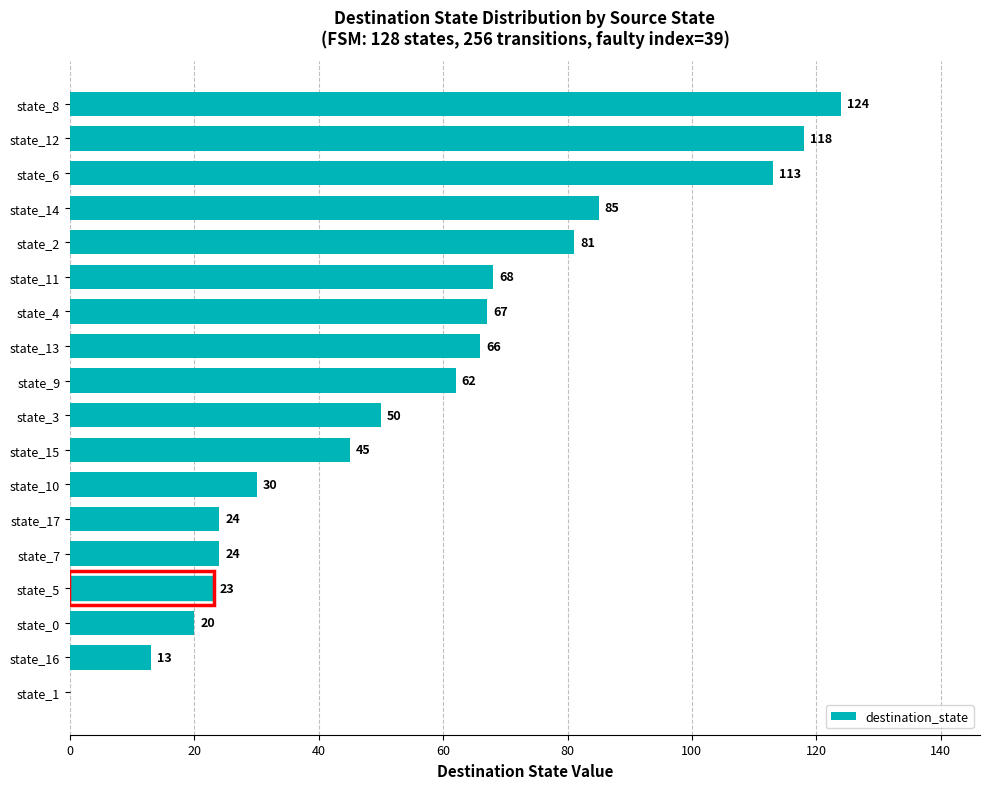

Reading bottom to top, extract all data points from this chart.

state_1=0	state_16=13	state_0=20	state_5=23	state_7=24	state_17=24	state_10=30	state_15=45	state_3=50	state_9=62	state_13=66	state_4=67	state_11=68	state_2=81	state_14=85	state_6=113	state_12=118	state_8=124